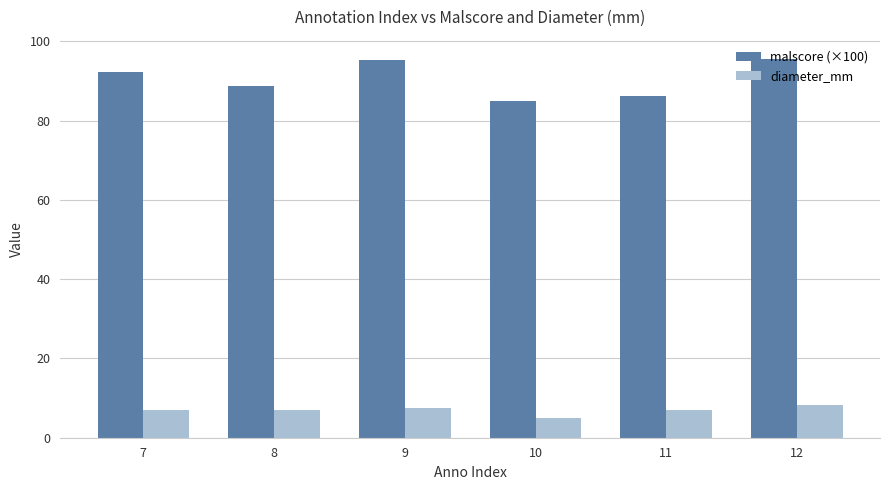

What is the total value across all series at 8?

95.7